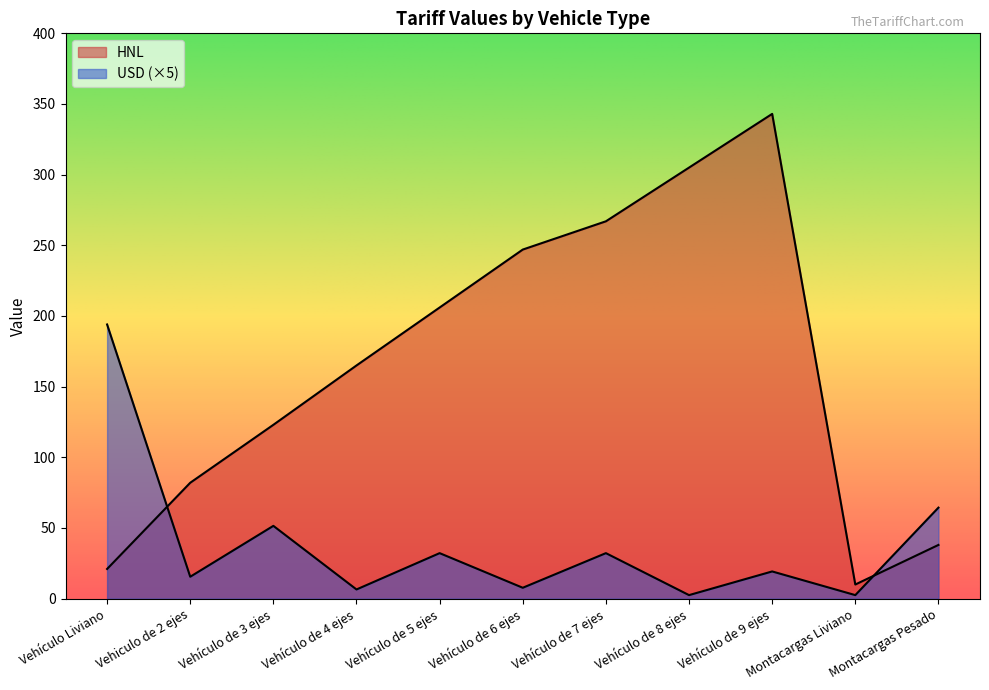

Which label corresponds to the largest value in the chart?

Vehículo de 9 ejes